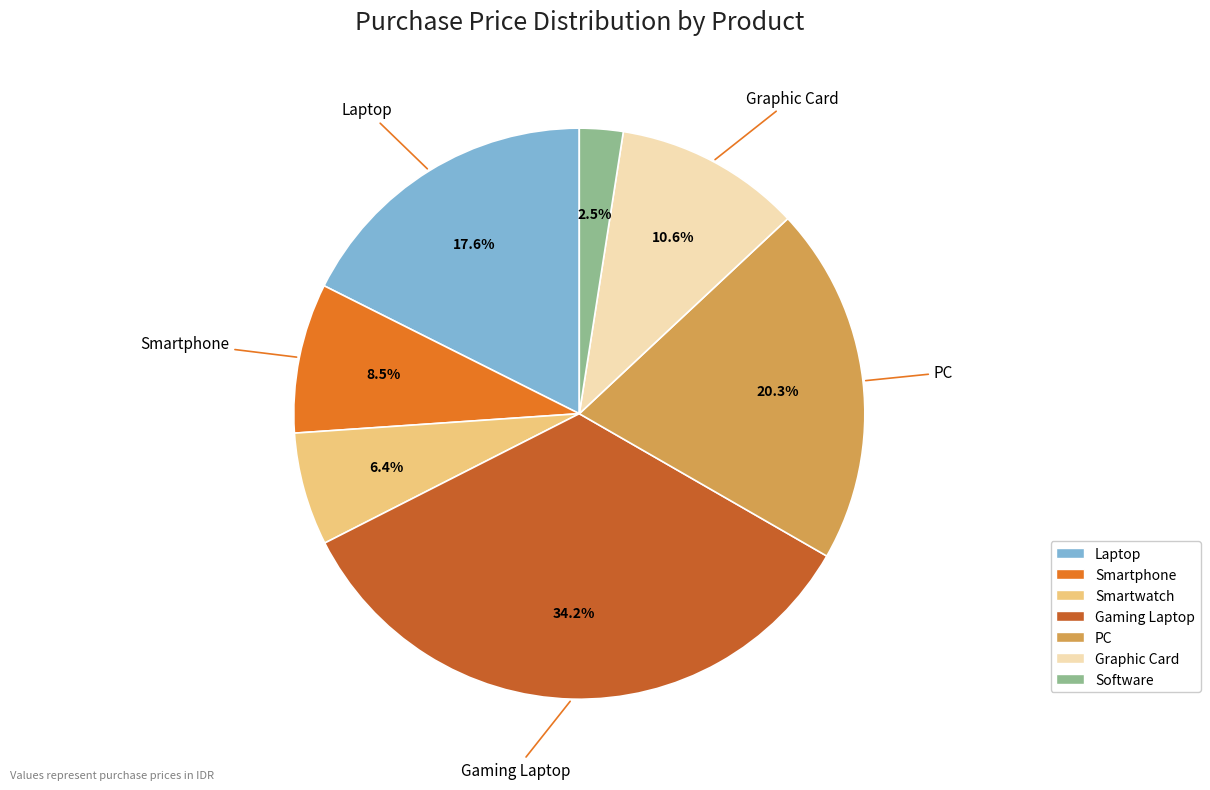

To the nearest percent, what is the combined percentage of Smartphone and PC?

29%